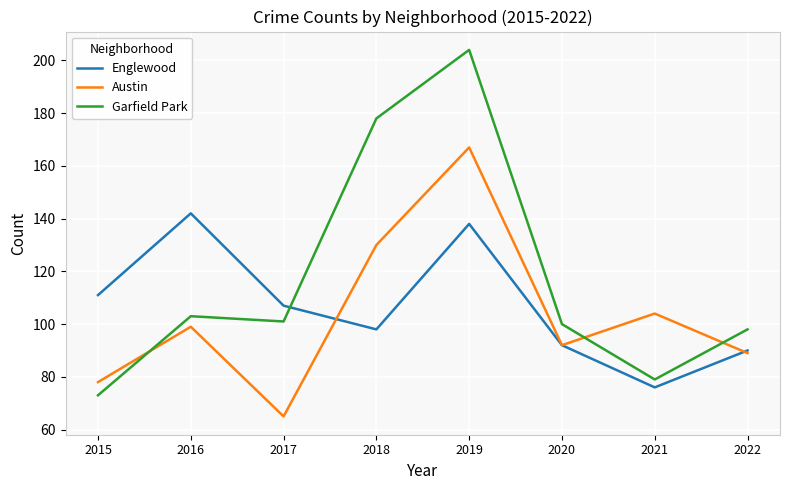

Which series has the largest total across all categories?

Garfield Park